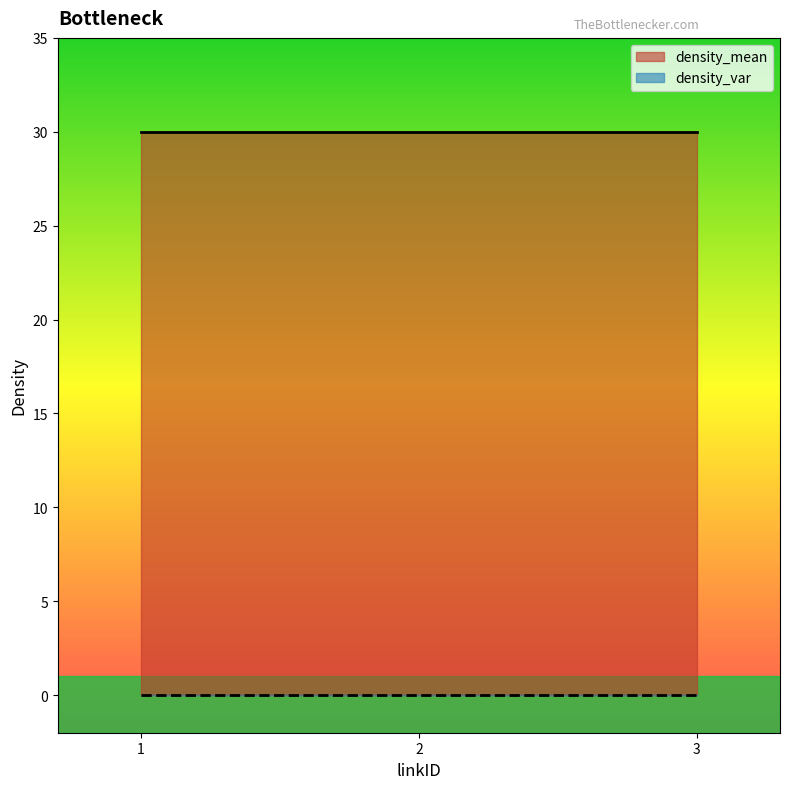

Rank the categories by density_var value from lowest to highest.

1, 2, 3